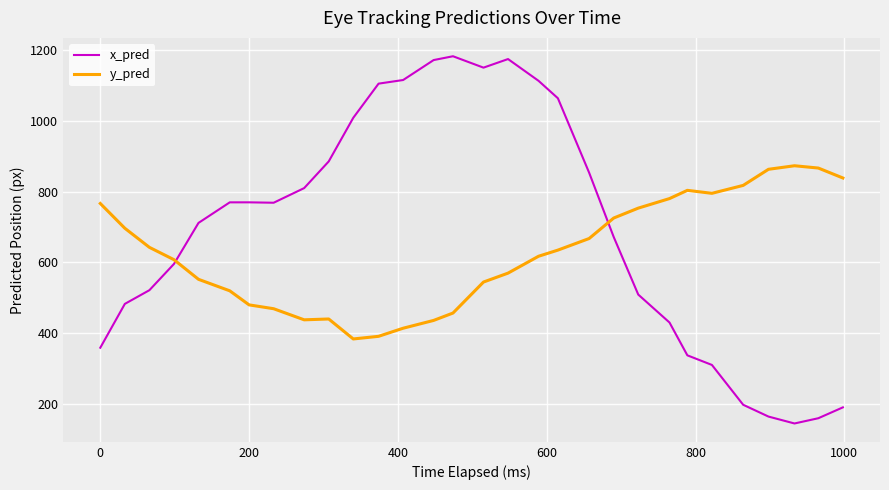

True or false: x_pred and y_pred cross at least once.

True